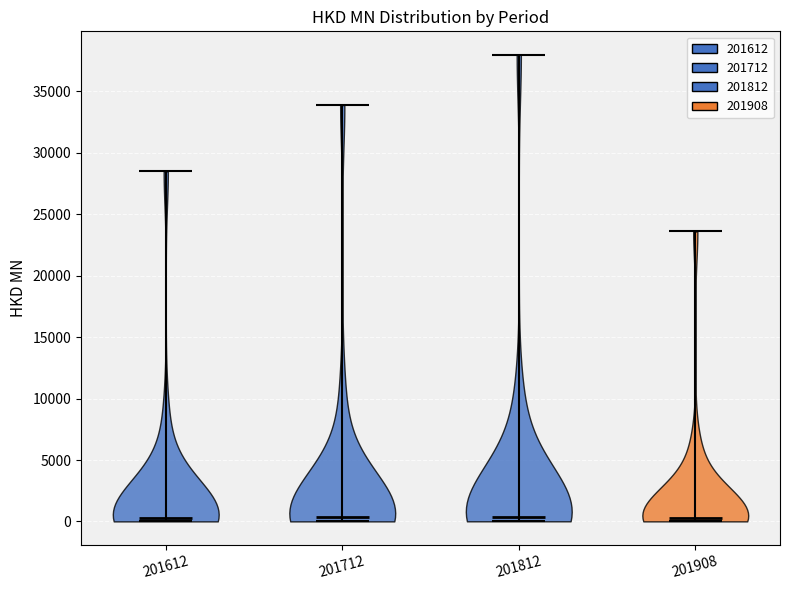

Reading left to right, read every violin against the y-axis: where its median line is, and the lowest and highest points it reaches. The values are not printed on the chart, so give them approximately, as read against the axis.

201612: median line 500, lowest point 0, highest point 28500
201712: median line 500, lowest point 0, highest point 34000
201812: median line 500, lowest point 0, highest point 38000
201908: median line 500, lowest point 0, highest point 23500